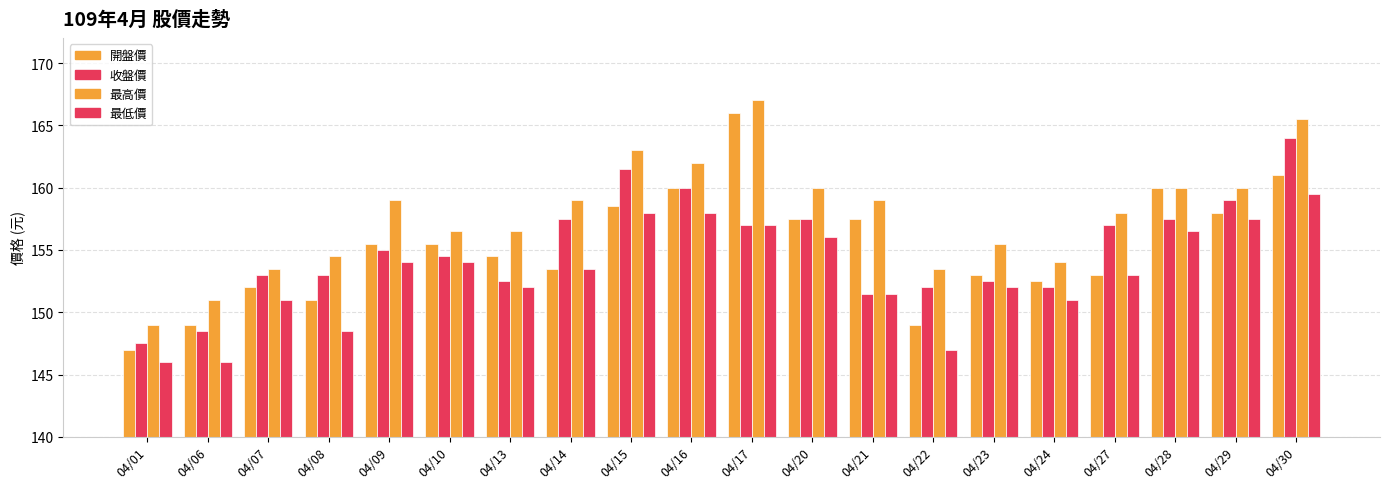

Where does the 最低價 series first go above 153?

04/09